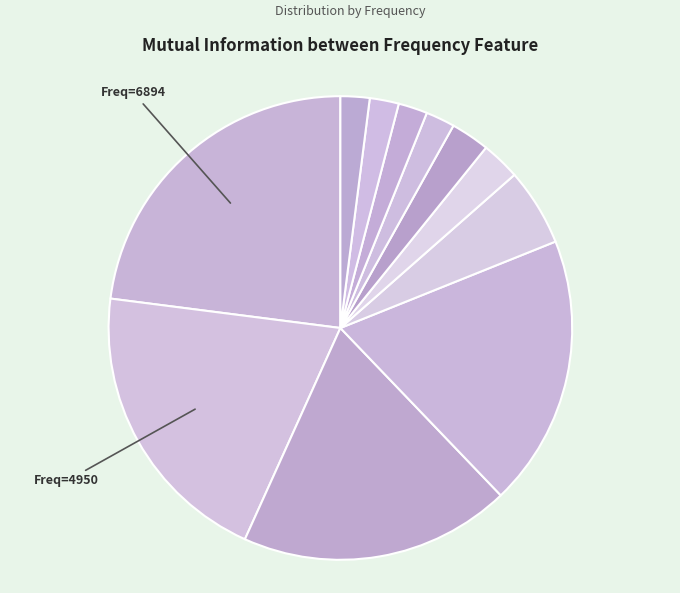

How many slices are in this pie chart?

11